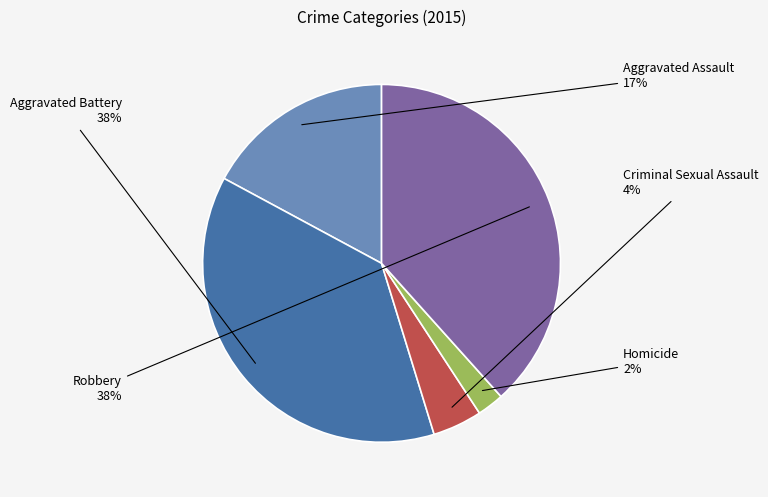

What percentage is the Aggravated Battery slice, to the nearest percent?

38%